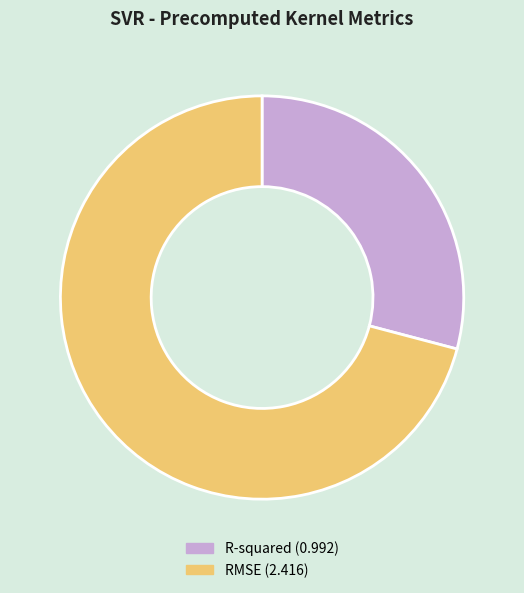

Rank the categories by value from lowest to highest.

R-squared, RMSE